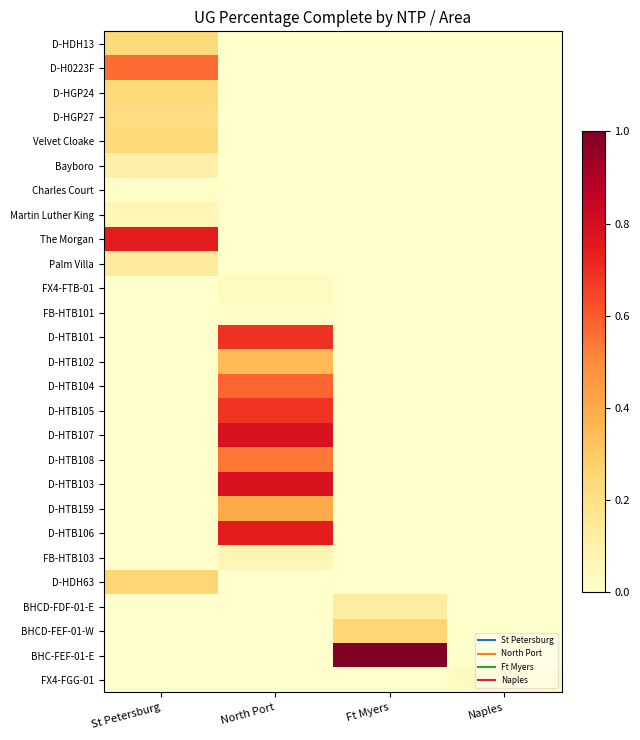

Which has a higher value, Ft Myers or Naples?

Ft Myers